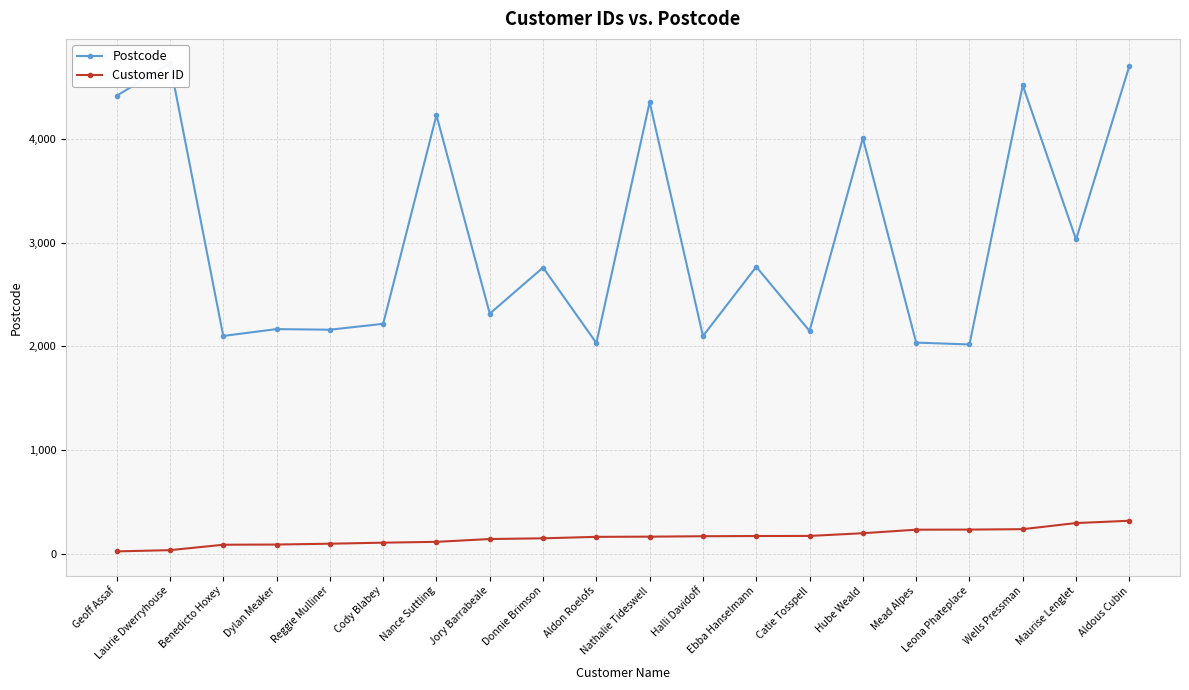

The value of Postcode at Halli Davidoff is 2099. True or false?

True